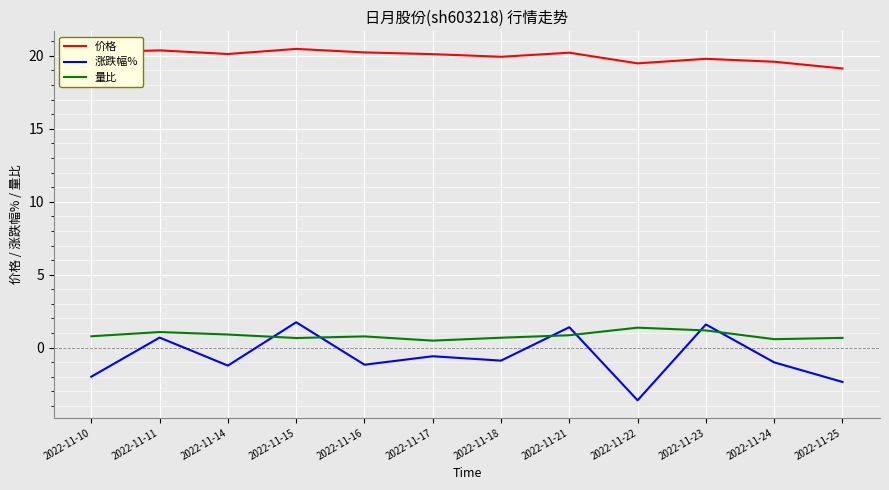

Which series changed the most between 2022-11-16 and 2022-11-22?

涨跌幅%